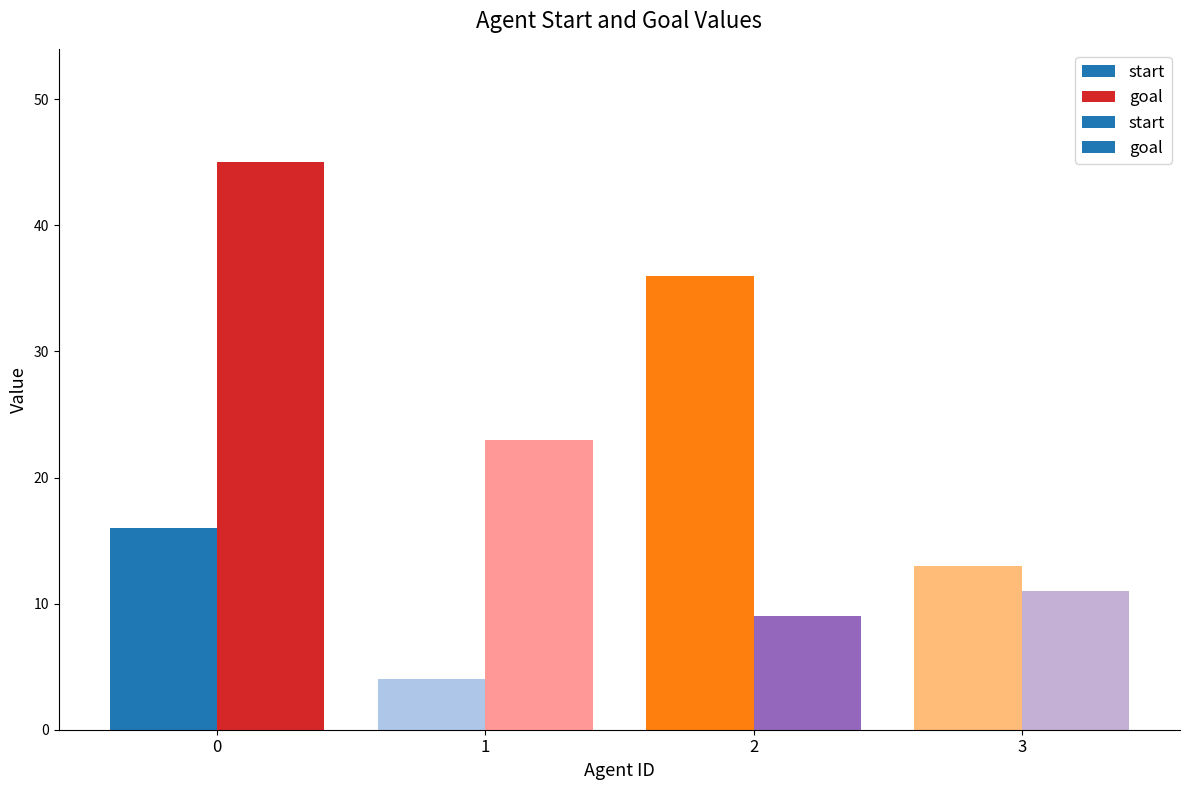

What is the difference between the maximum and second lowest values in the goal series?

34